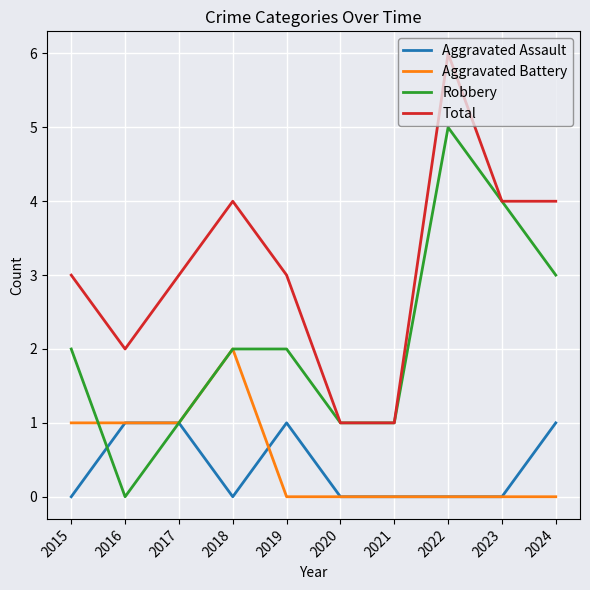

True or false: Robbery and Aggravated Battery cross at least once.

True